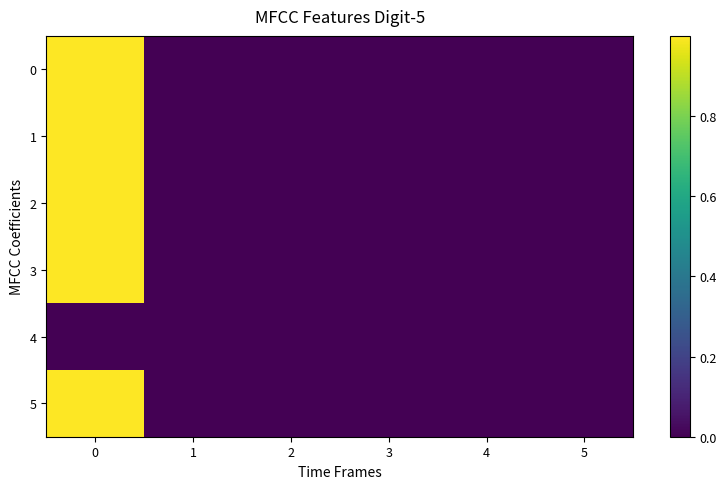

Reading left to right, transcribe all the data shown in this chart.

0: 0=1.0	1=0.0	2=-0.0	3=-0.0	4=-0.0	5=0.0
1: 0=1.0	1=0.0	2=0.0	3=0.0	4=-0.0	5=0.0
2: 0=1.0	1=0.0	2=0.0	3=-0.0	4=0.0	5=0.0
3: 0=1.0	1=0.0	2=0.0	3=0.0	4=-0.0	5=0.0
4: 0=0.0	1=0.0	2=0.0	3=0.0	4=0.0	5=0.0
5: 0=1.0	1=0.0	2=0.0	3=0.0	4=-0.0	5=0.0